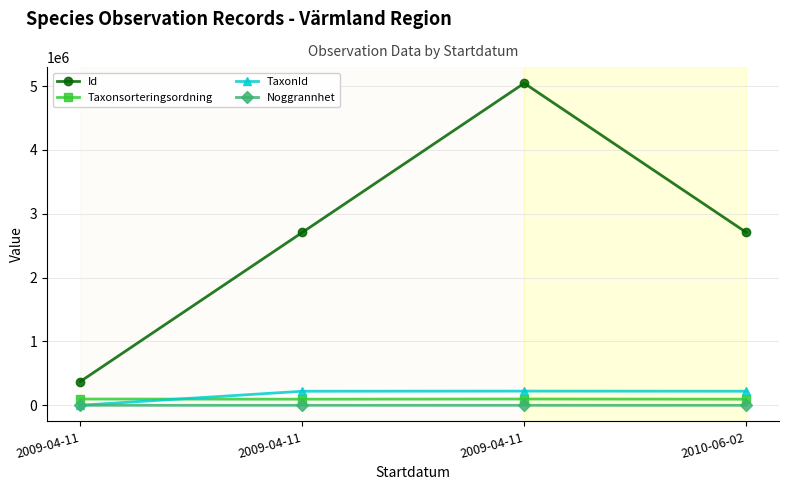

True or false: Noggrannhet has more than 1 points higher than both neighbors.

False